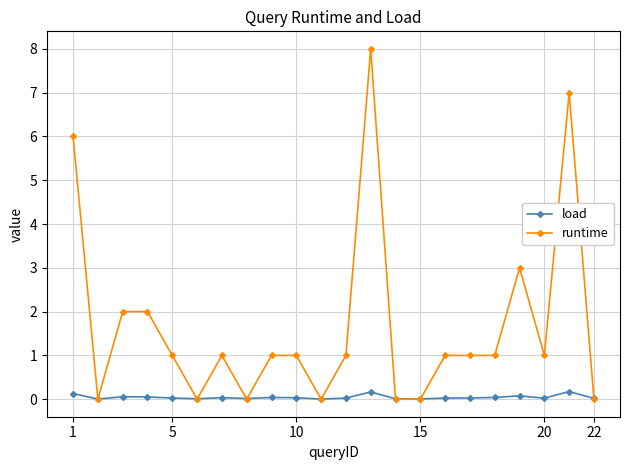

Which series has the widest spread of values?

runtime